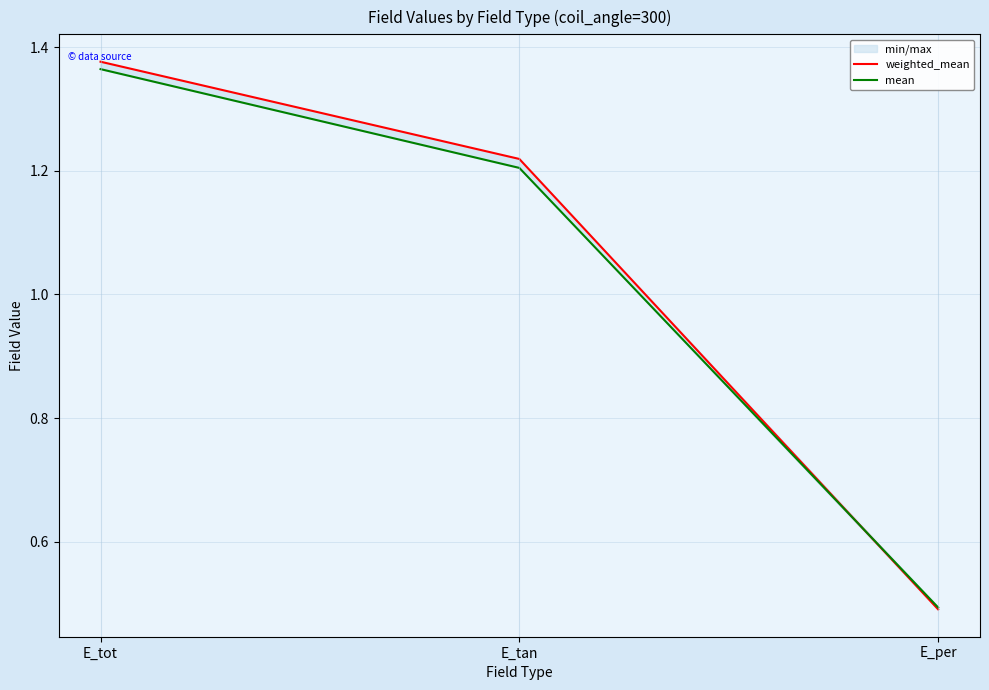

What is the sum of the weighted_mean values at E_tan and E_tot?

2.6